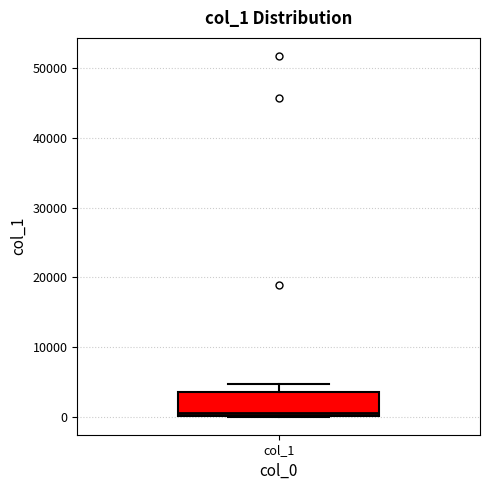

Transcribe this box plot: give where the median line is, the range the box spans, and where the two whiskers end, as read against the y-axis. The values are not printed on the chart, so give them approximately, as read against the axis.

median 1000, box 0 to 4000, whiskers 0 to 5000